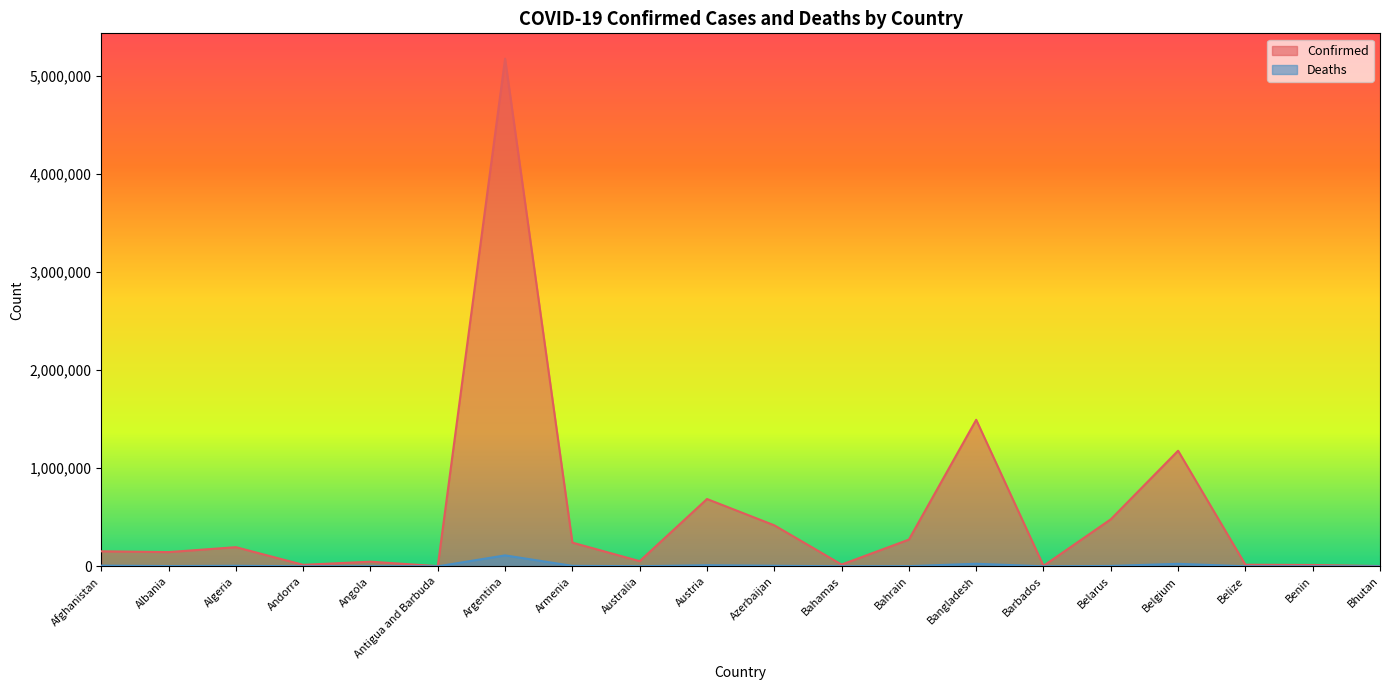

How many interior local valleys does the Deaths series have?

6